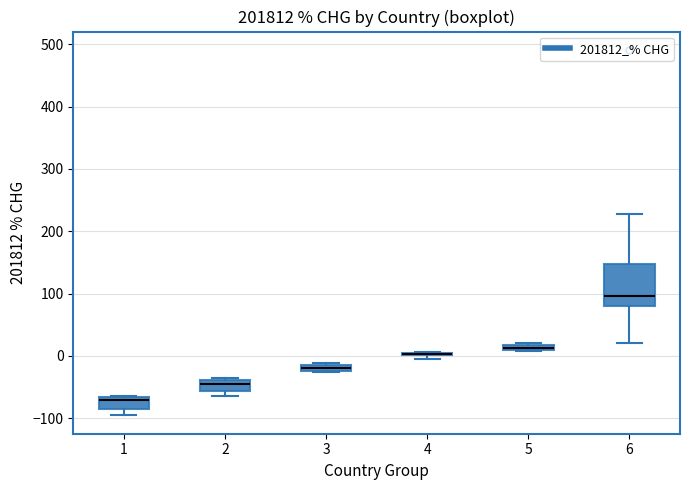

Where is the lower edge of the box at x = 3 on the y-axis? The values are not printed on the chart, so give them approximately, as read against the axis.

-20